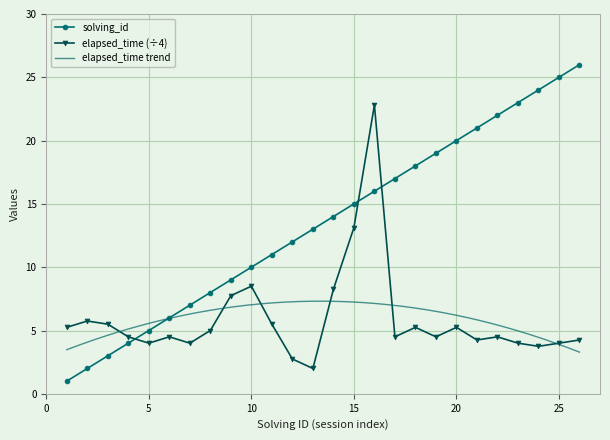

True or false: solving_id has more than 1 points higher than both neighbors.

False